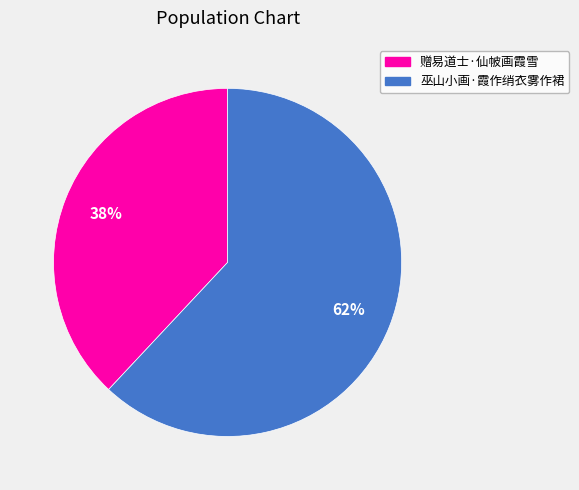

Rank the categories by value from highest to lowest.

巫山小画·霞作绡衣雾作裙, 赠易道士·仙帔画霞雪